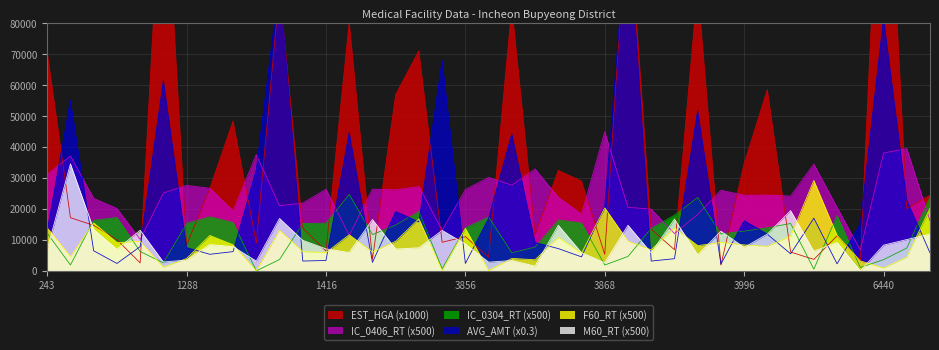

What is the sum of the IC_0304_RT values at 3868 and 3856?

15785.0